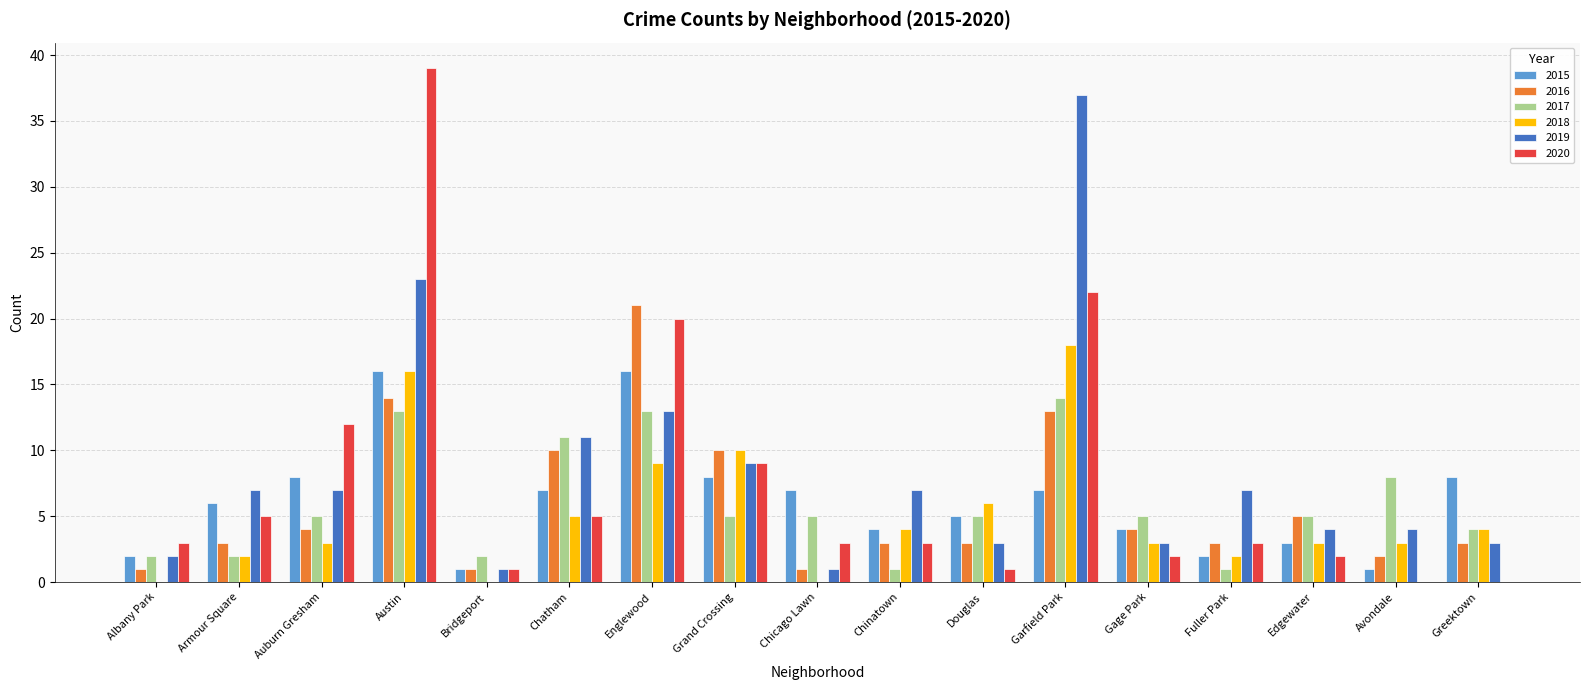

At which category is the sum across all series the highest?

Austin